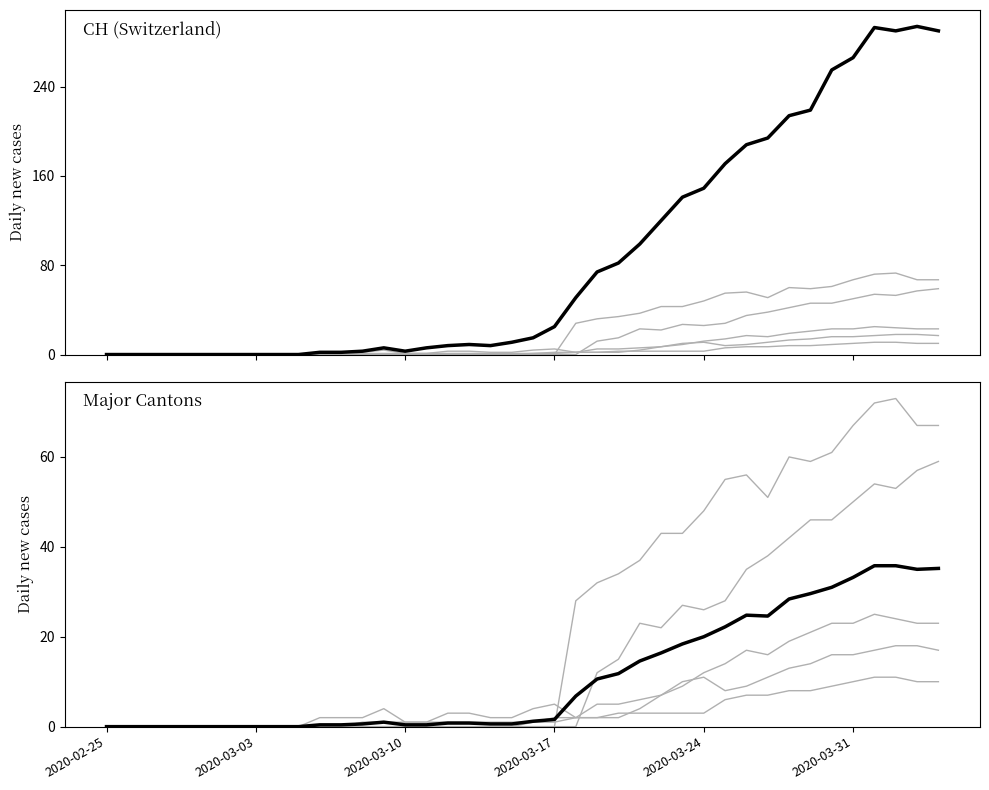

True or false: GR has a value of 2 at 2020-03-24.

False